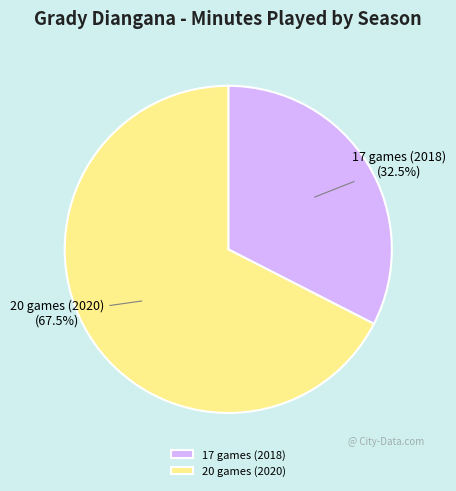

Between 17 games (2018) and 20 games (2020), which is larger?

20 games (2020)